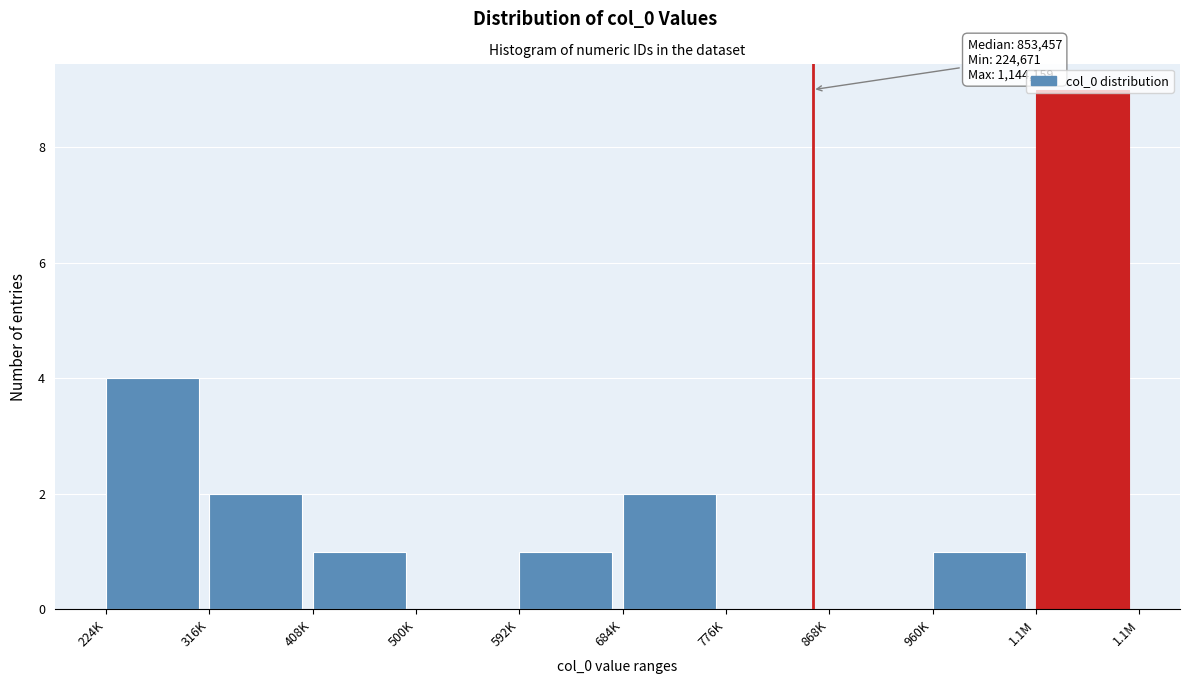

What is the sum of the values at 224K and 500K?

4